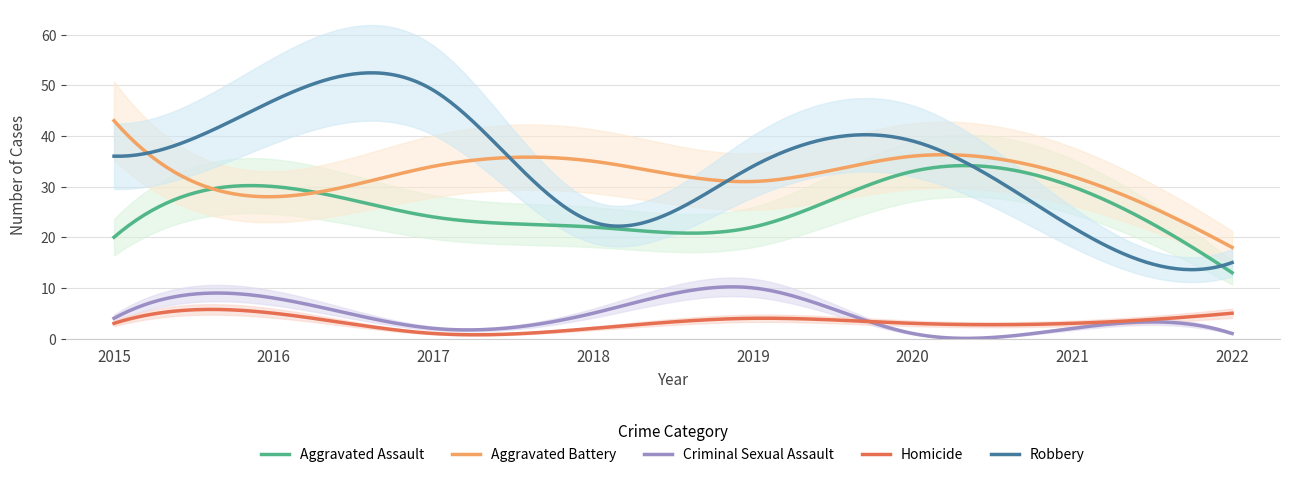

Rank the categories by Homicide value from lowest to highest.

2017, 2018, 2015, 2020, 2021, 2019, 2016, 2022